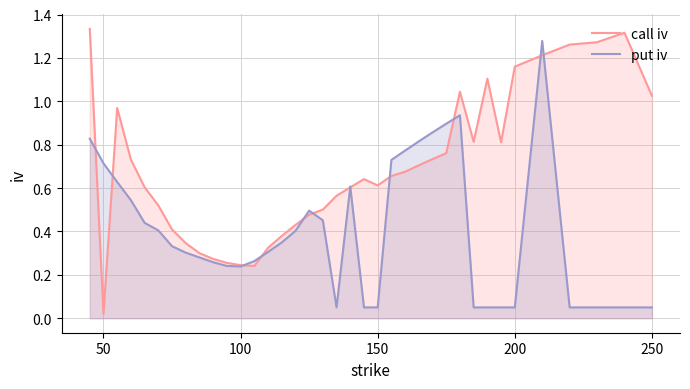

Reading left to right, extract all data points from this chart.

call iv: 1.3	0.0	1.0	0.7	0.6	0.5	0.4	0.3	0.3	0.3	0.3	0.2	0.2	0.3	0.4	0.4	0.5	0.5	0.6	0.6	0.6	0.6	0.7	0.7	0.7	0.7	0.8	1.0	0.8	1.1	0.8	1.2	1.2	1.3	1.3	1.3	1.0
put iv: 0.8	0.7	0.6	0.5	0.4	0.4	0.3	0.3	0.3	0.3	0.2	0.2	0.3	0.3	0.3	0.4	0.5	0.5	0.1	0.6	0.1	0.1	0.7	0.8	0.8	0.9	0.9	0.9	0.1	0.1	0.1	0.1	1.3	0.1	0.1	0.1	0.1